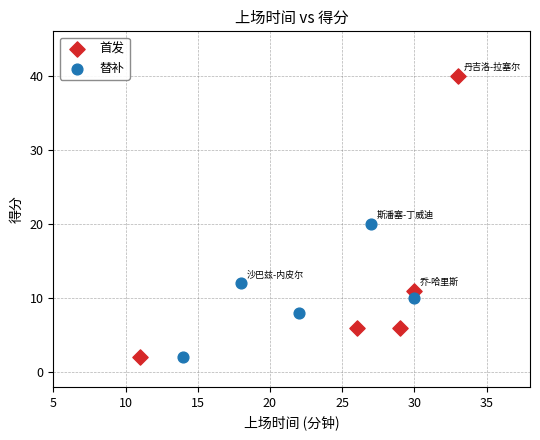

Which series reaches the maximum Y coordinate?

首发